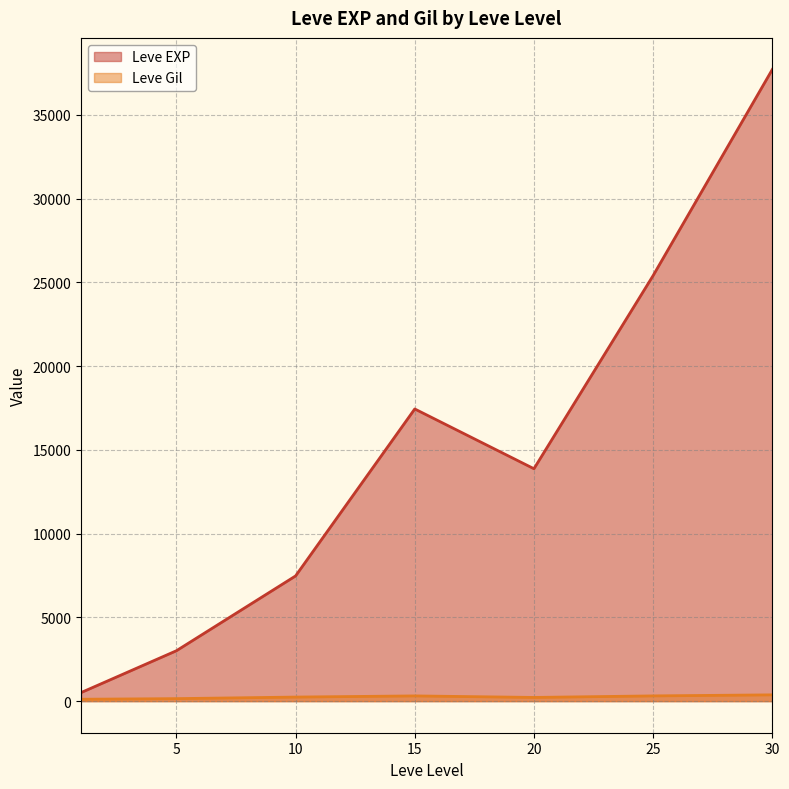

What is the sum of the Leve Gil values at 1 and 15?

335